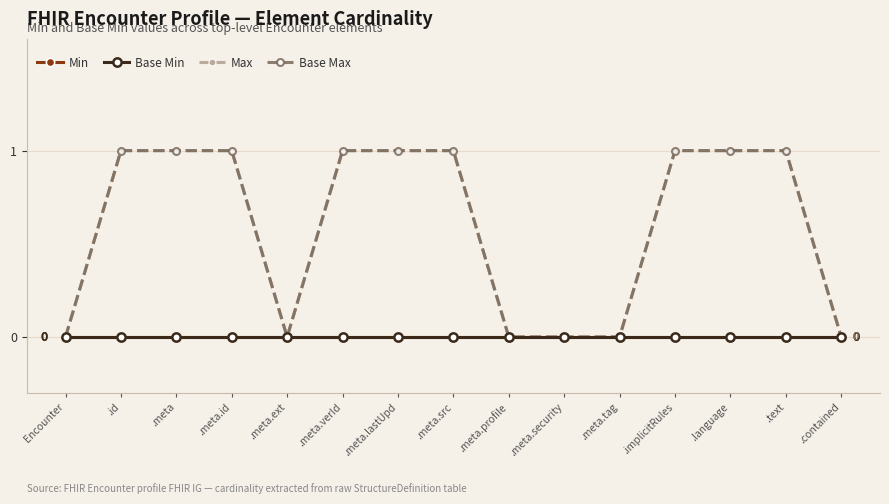

Does the chart have visible grid lines?

Yes